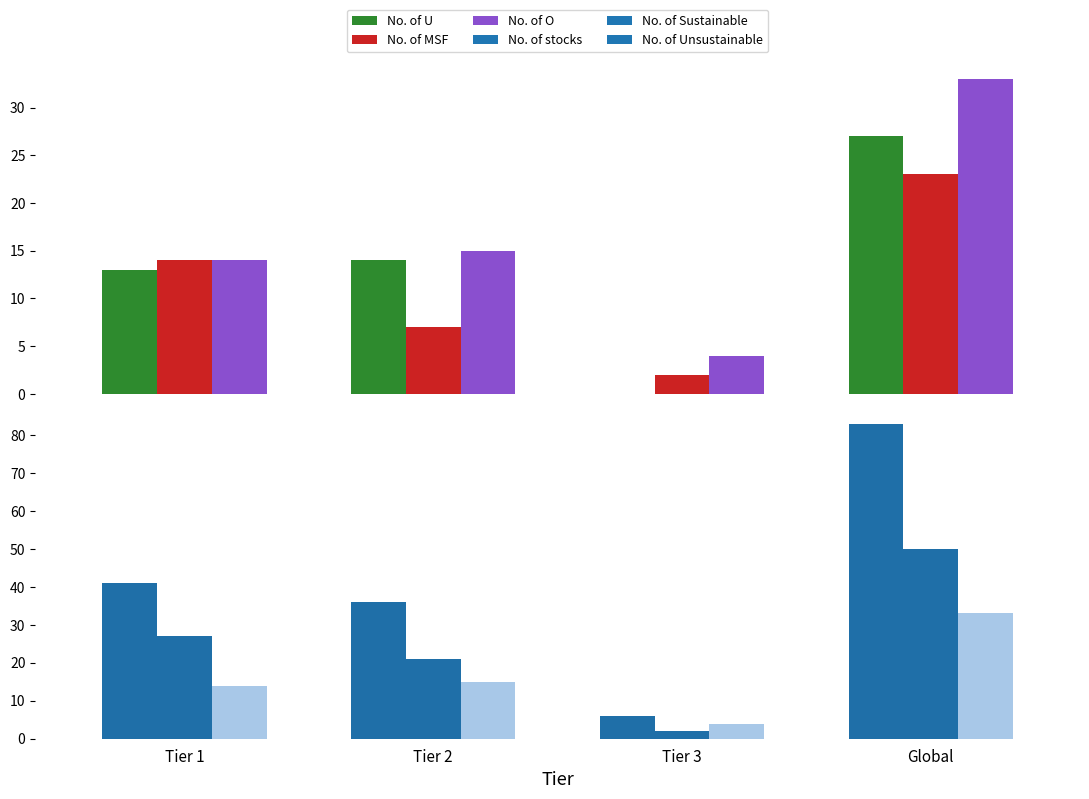

How many values in No. of U are above zero?

3